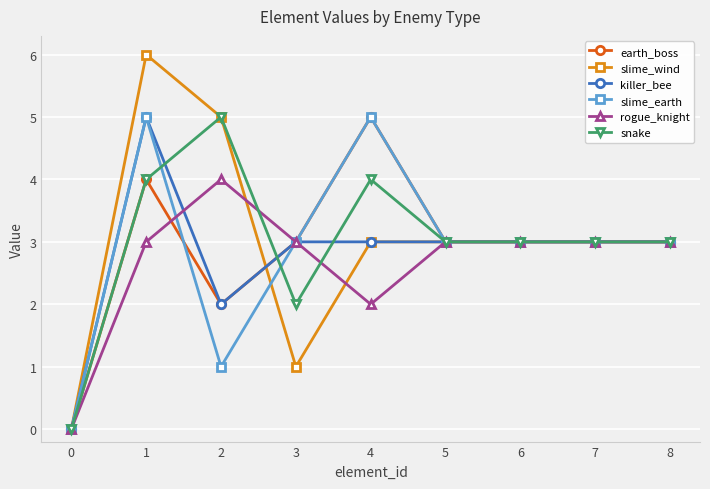

What are all the series names shown in the legend?

earth_boss, slime_wind, killer_bee, slime_earth, rogue_knight, snake